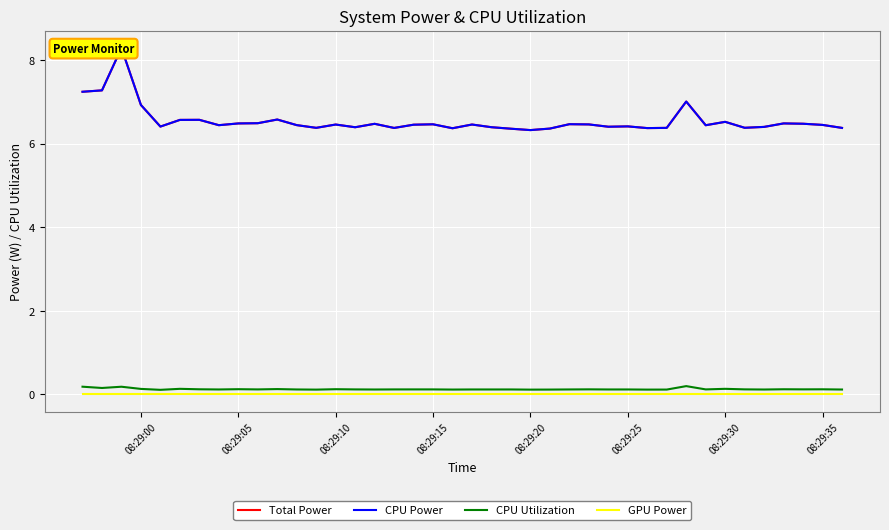

The value of GPU Power at 08:29:10 is 0.0. True or false?

True